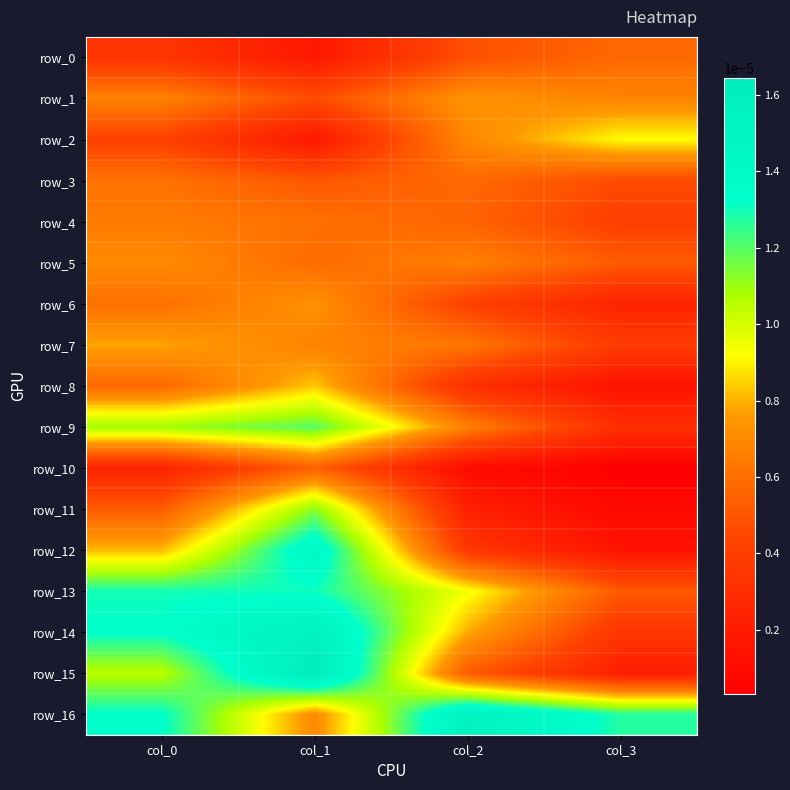

Is it true that row_9 equals 0.0 at col_3?

True